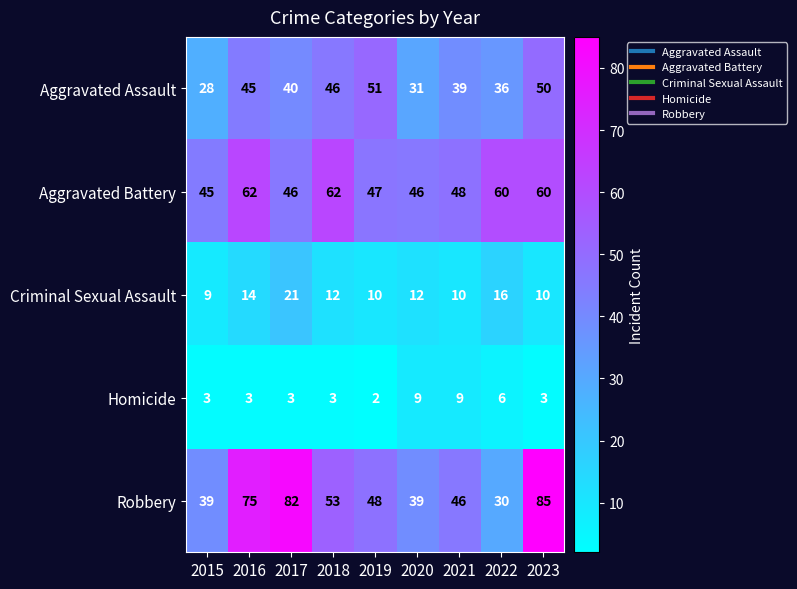

How many categories are shown in the chart?

9